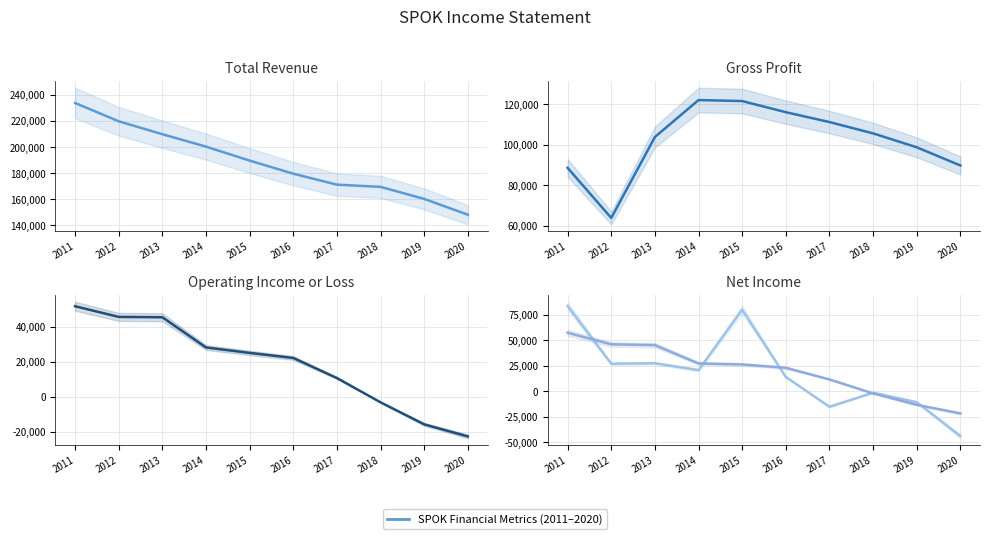

True or false: Total Revenue and Income Before Tax intersect in this chart.

False